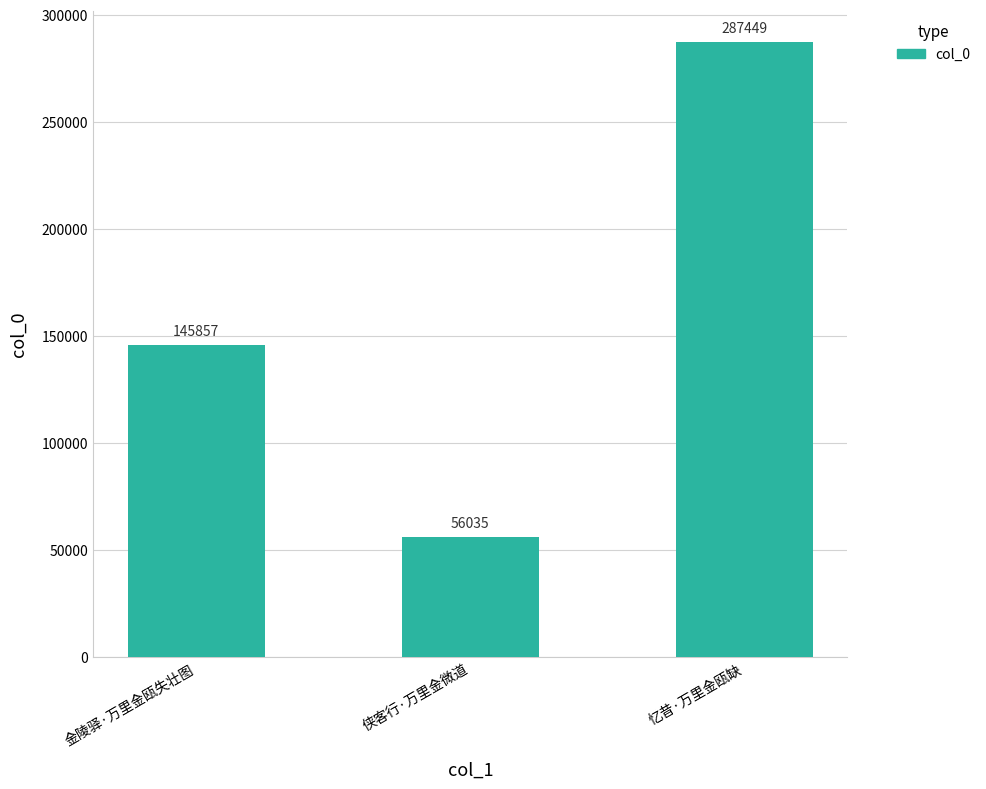

Count the values in the range 56035 to 287449.

3